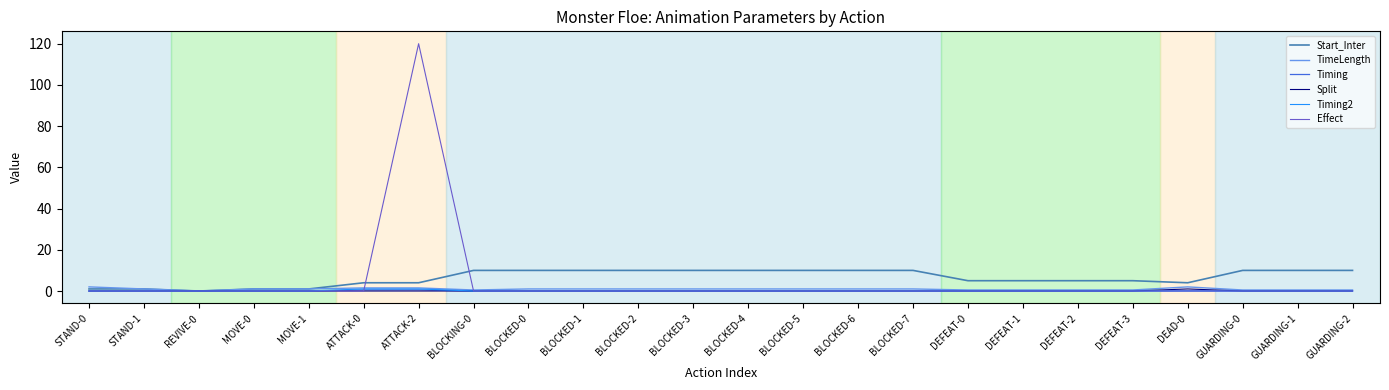

Is the value of Start_Inter at BLOCKED-3 greater than the value of Effect at BLOCKING-0?

Yes